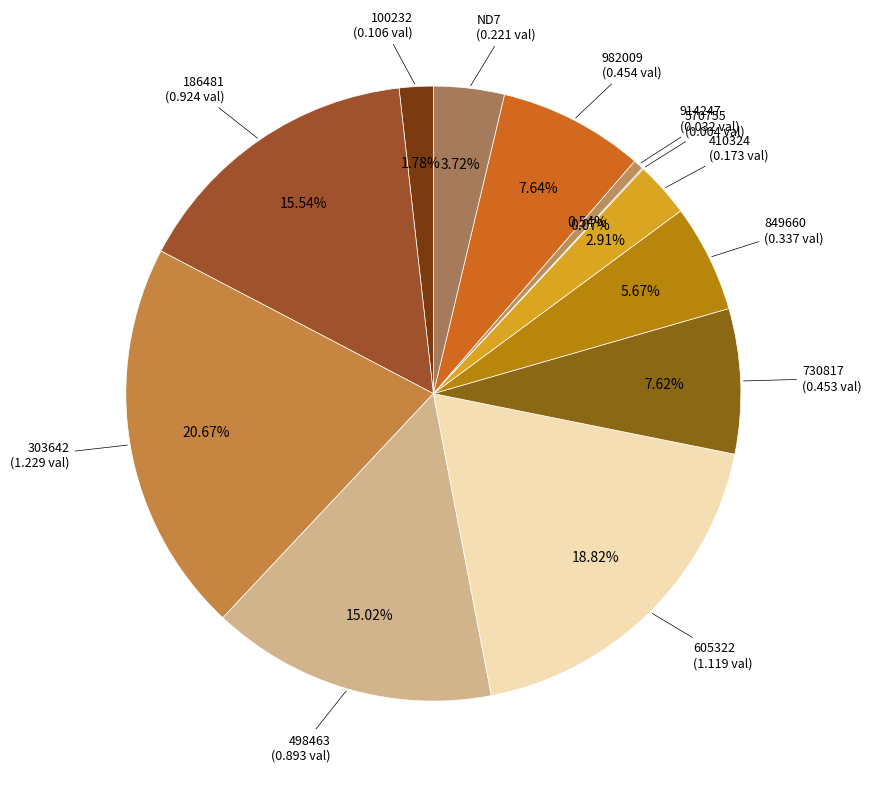

Does any single category account for the majority?

No